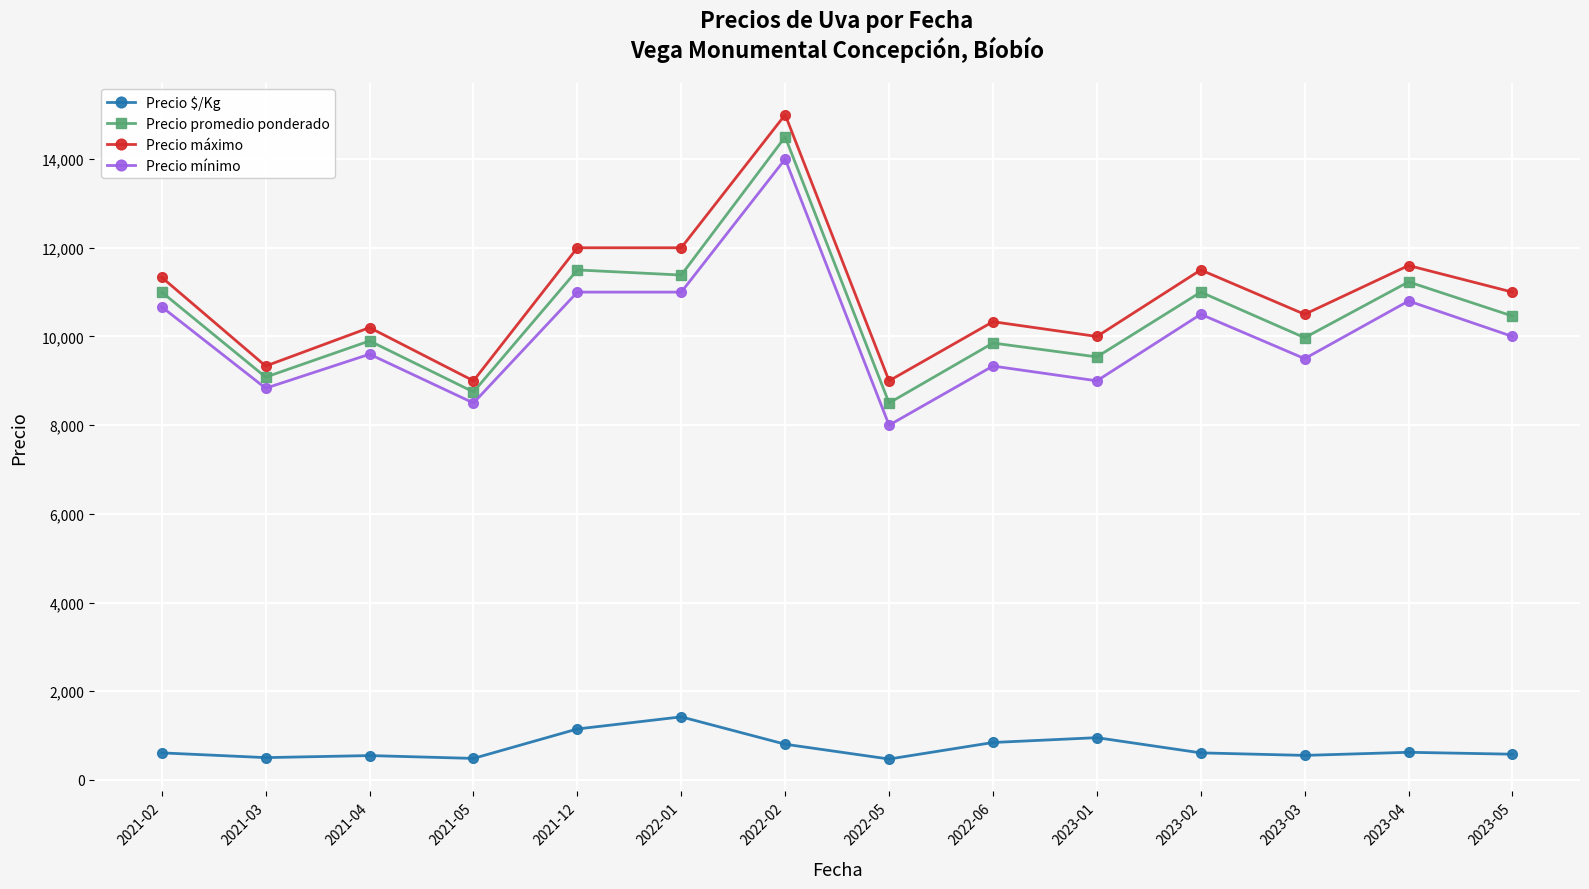

The value of Precio promedio ponderado at 2023-03 is 3236. True or false?

False